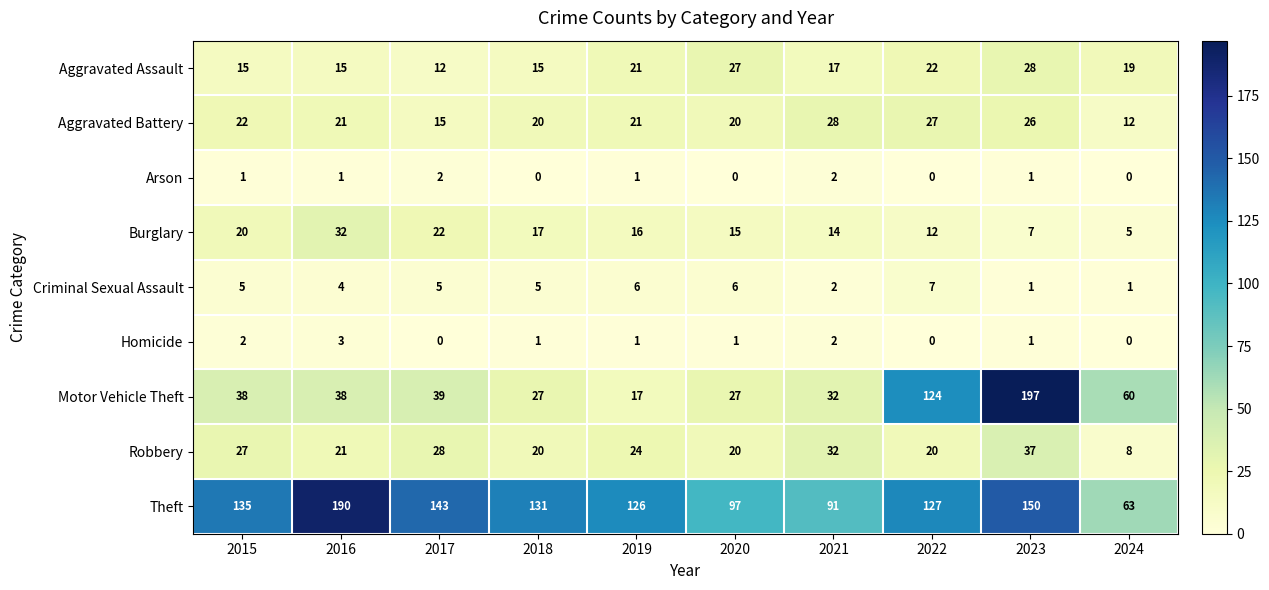

Count the number of categories in the chart.

10